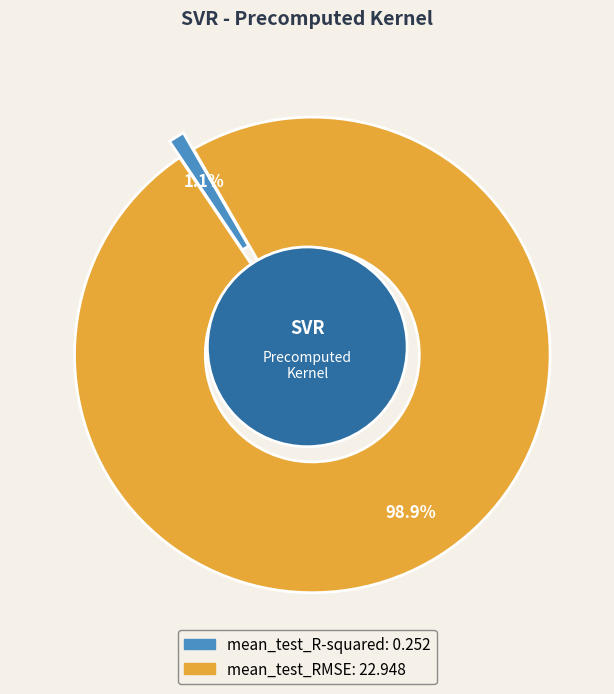

To the nearest percent, what is the difference between the largest and smallest slice percentages?

98%